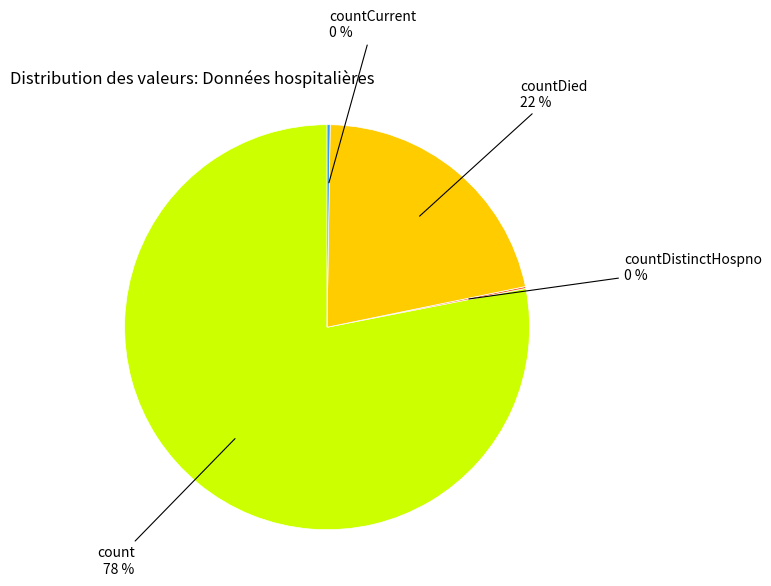

Which slice is the largest?

count